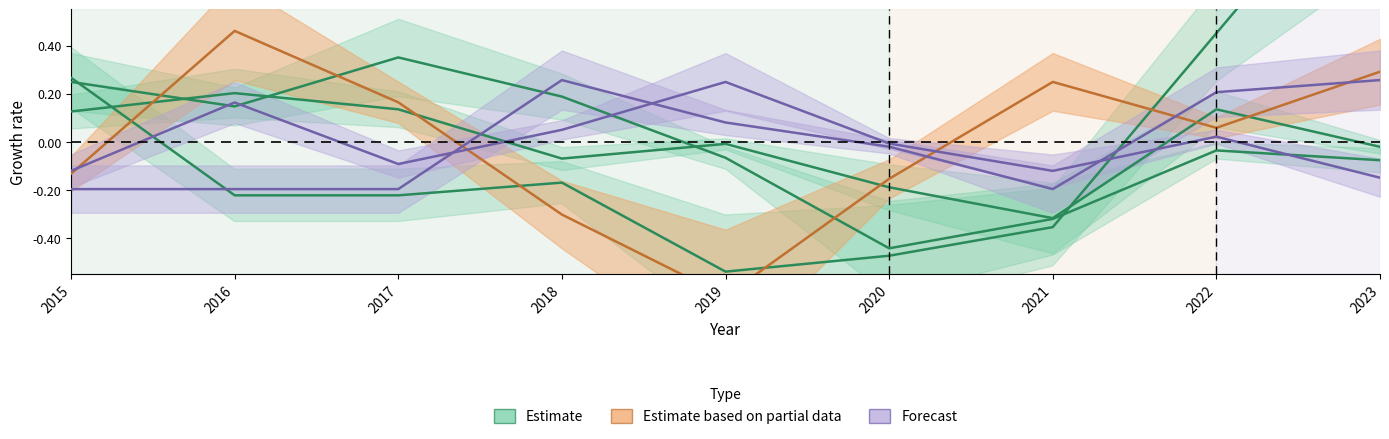

How many categories are shown in the chart?

9